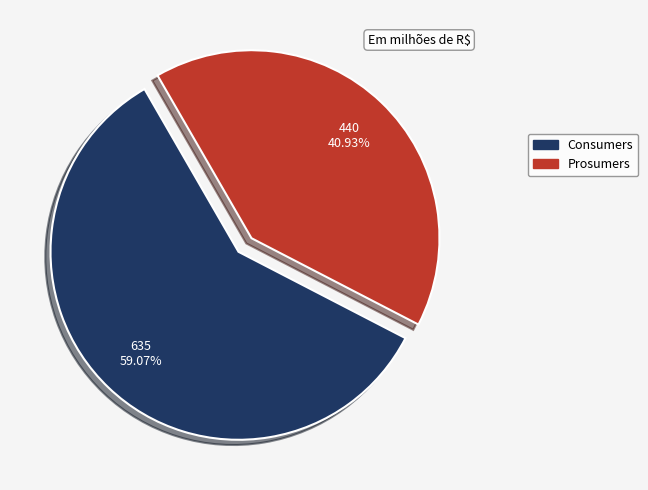

True or false: Prosumers accounts for 50% of the total.

False